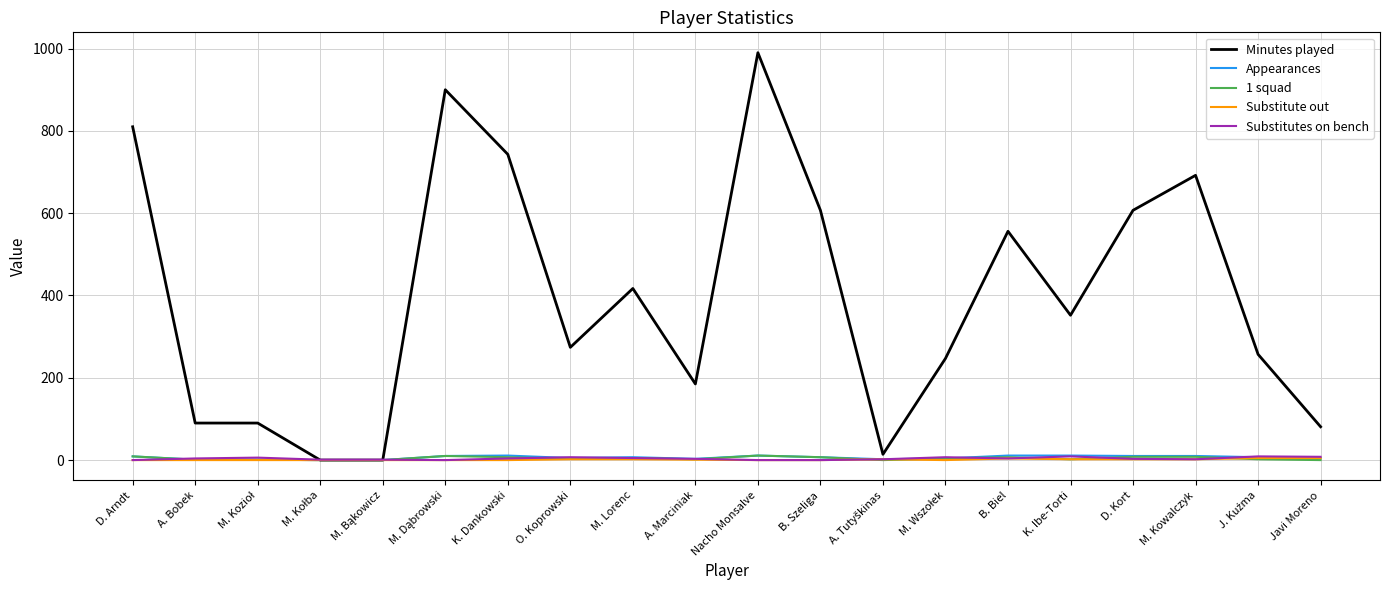

What is the maximum value shown in the chart?

990